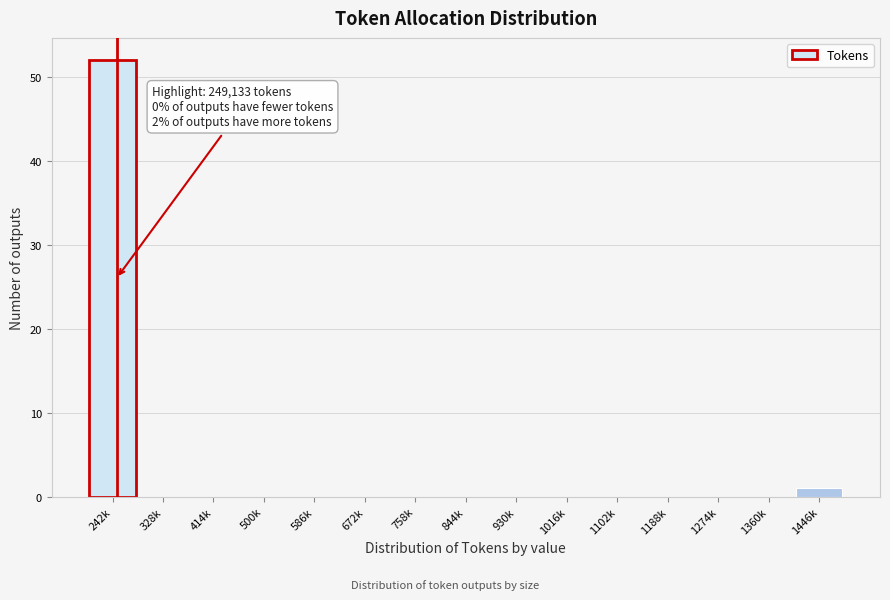

Reading left to right, list all the values displayed in this chart.

242k=52	328k=0	414k=0	500k=0	586k=0	672k=0	758k=0	844k=0	930k=0	1016k=0	1102k=0	1188k=0	1274k=0	1360k=0	1446k=1